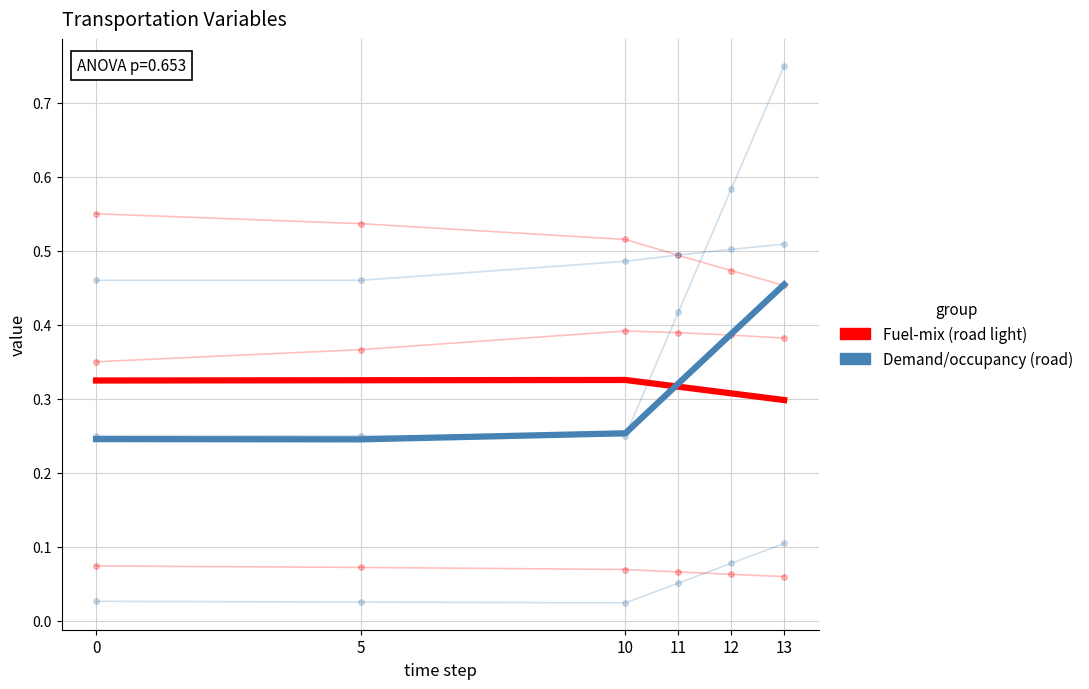

Where is the first local maximum for Fuel-mix (road light)?

10